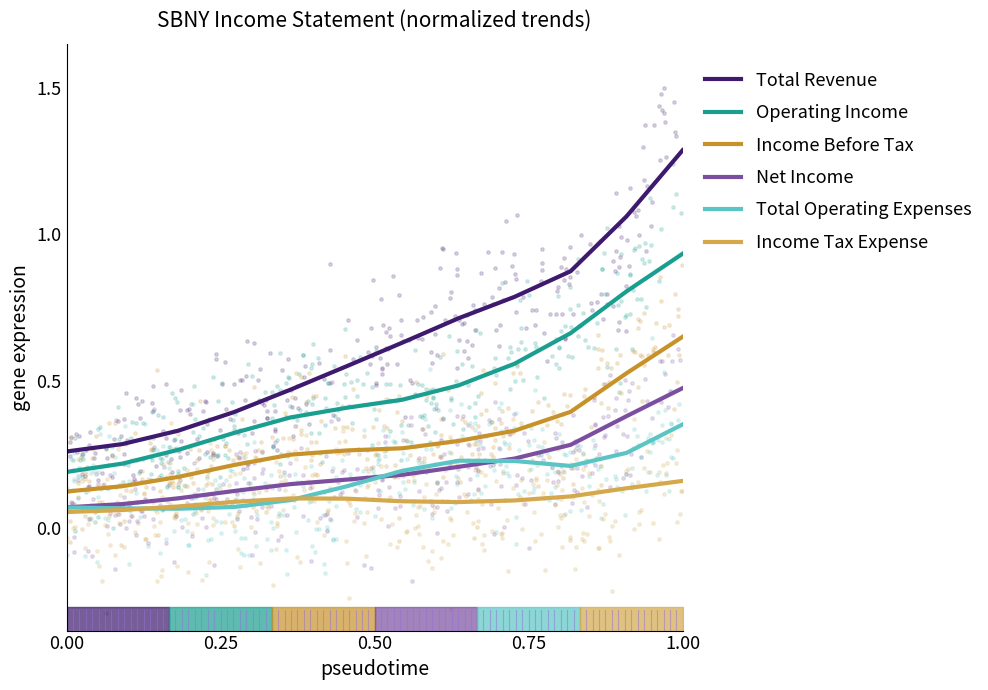

What are all the series names shown in the legend?

Total Revenue, Operating Income, Income Before Tax, Net Income, Total Operating Expenses, Income Tax Expense